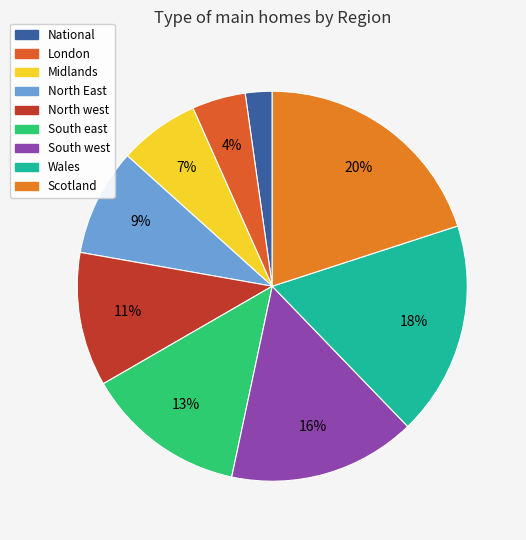

Rank the categories by value from lowest to highest.

National, London, Midlands, North East, North west, South east, South west, Wales, Scotland